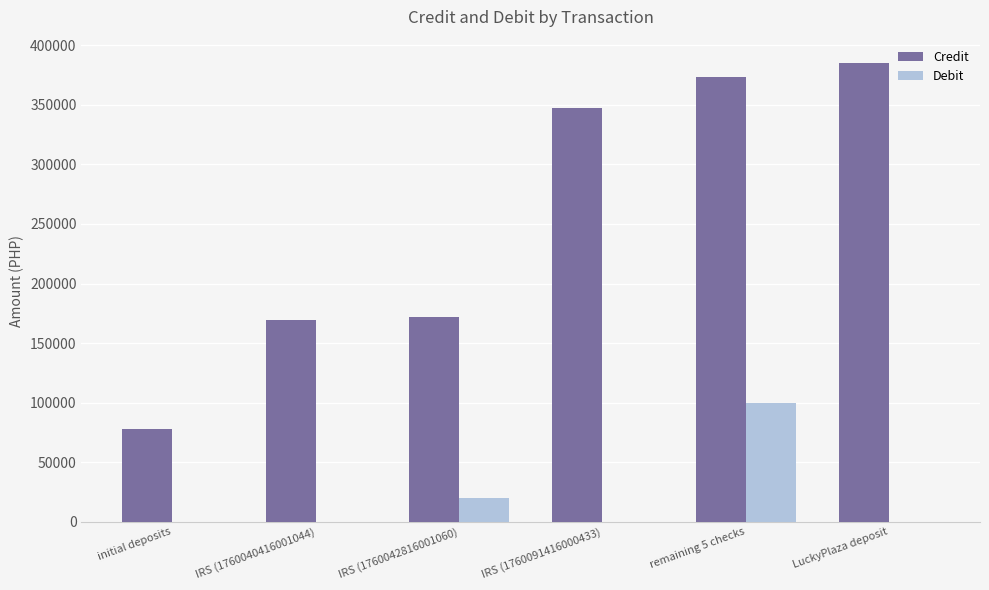

Reading left to right, transcribe all the data shown in this chart.

Credit: initial deposits=77700.0	IRS (1760040416001044)=169330.5	IRS (1760042816001060)=172327.5	IRS (1760091416000433)=347000.0	remaining 5 checks=373000.0	LuckyPlaza deposit=385407.2
Debit: initial deposits=0.0	IRS (1760040416001044)=0.0	IRS (1760042816001060)=20000.0	IRS (1760091416000433)=0.0	remaining 5 checks=100000.0	LuckyPlaza deposit=0.0